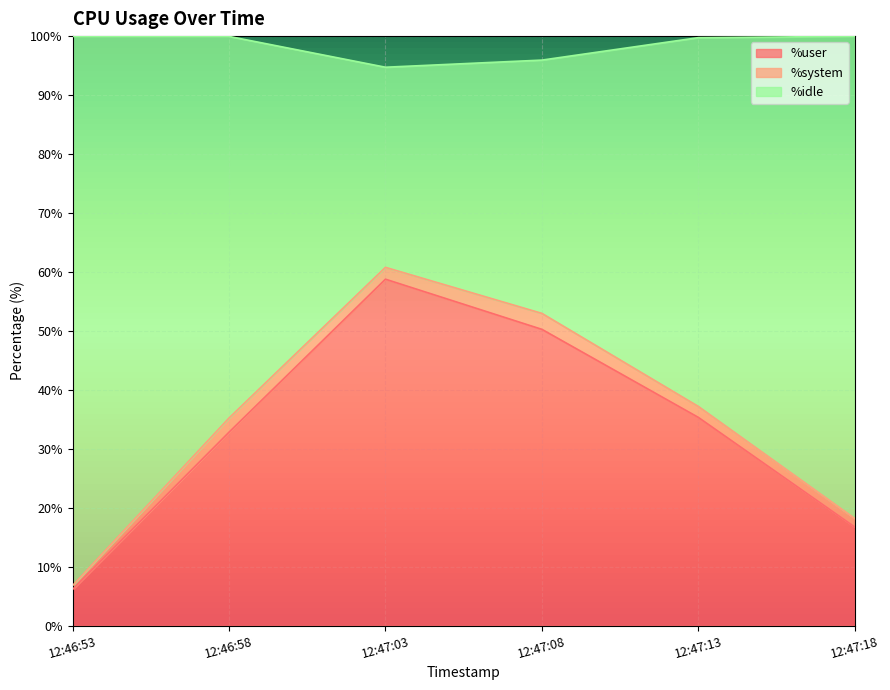

The %user series shows 26.8 at 12:47:03. True or false?

False